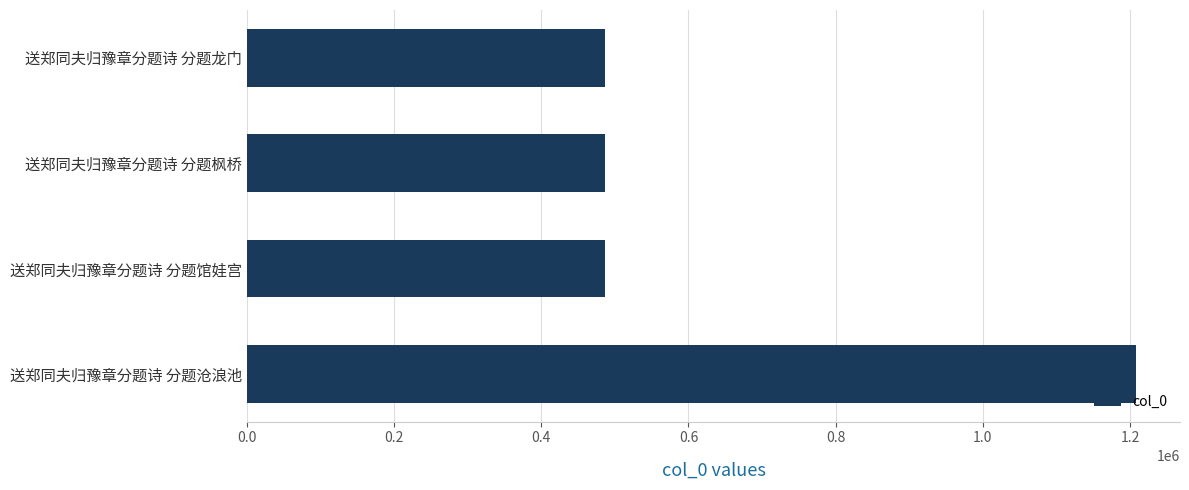

What is the average value?

666473